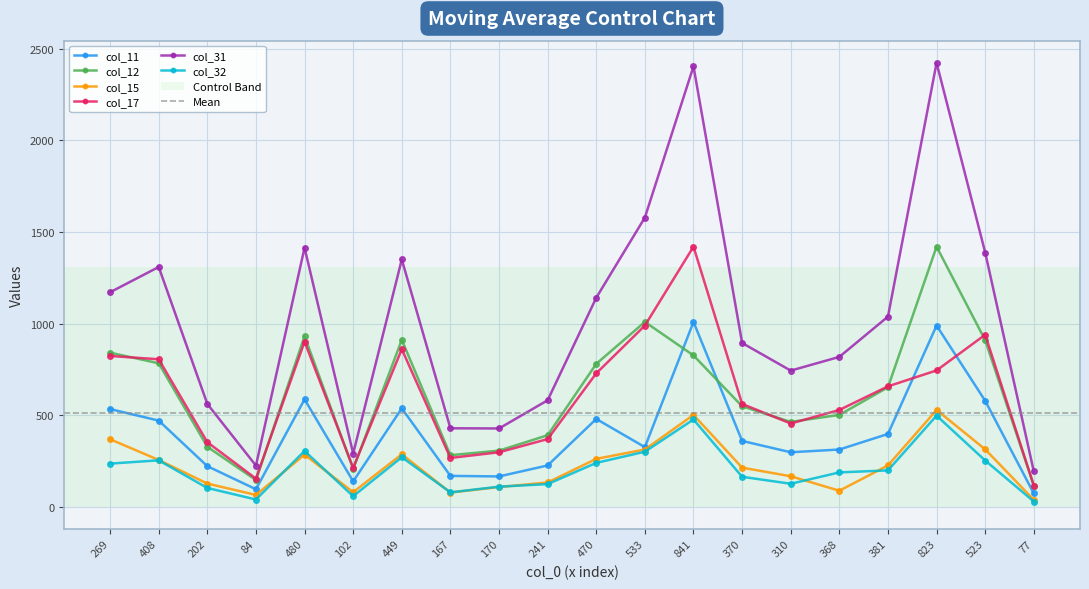

At which category does col_12 reach its first local valley?

84